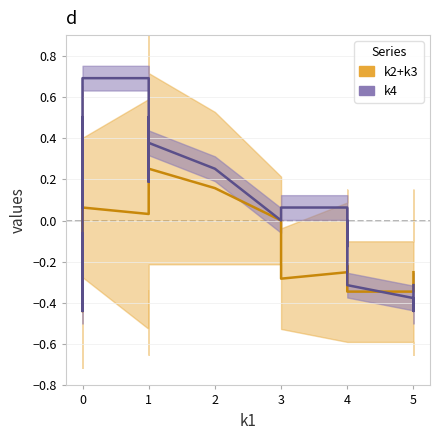

Is it true that k4 equals -0.3 at 0?

True